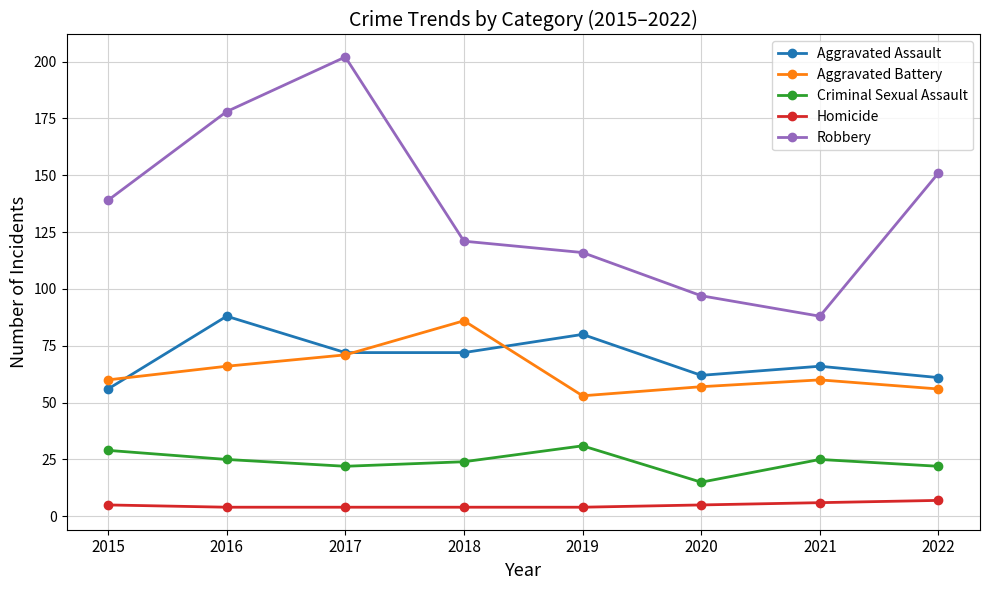

Reading left to right, list all the values displayed in this chart.

Aggravated Assault: 2015=56	2016=88	2017=72	2018=72	2019=80	2020=62	2021=66	2022=61
Aggravated Battery: 2015=60	2016=66	2017=71	2018=86	2019=53	2020=57	2021=60	2022=56
Criminal Sexual Assault: 2015=29	2016=25	2017=22	2018=24	2019=31	2020=15	2021=25	2022=22
Homicide: 2015=5	2016=4	2017=4	2018=4	2019=4	2020=5	2021=6	2022=7
Robbery: 2015=139	2016=178	2017=202	2018=121	2019=116	2020=97	2021=88	2022=151